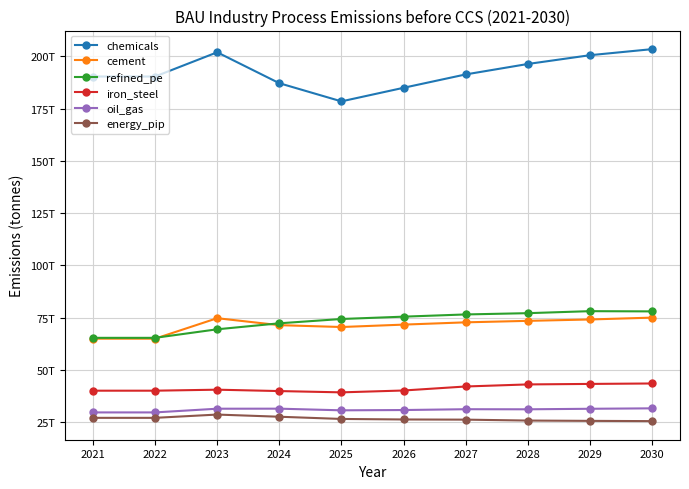

Is the value of refined_pe at 2022 greater than the value of oil_gas at 2030?

Yes